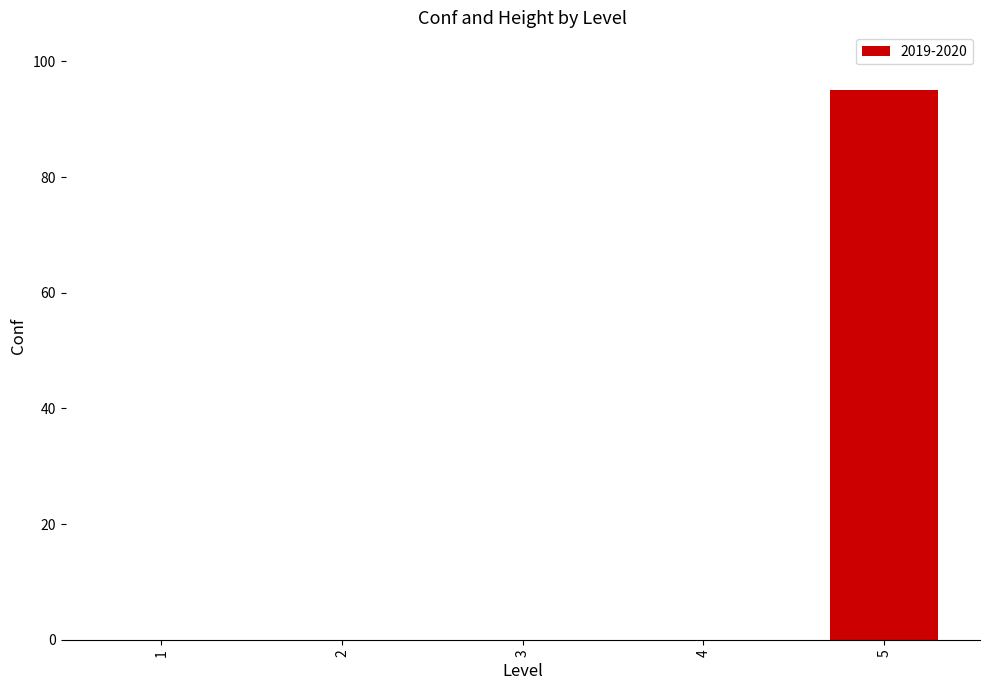

What is the average value?

19